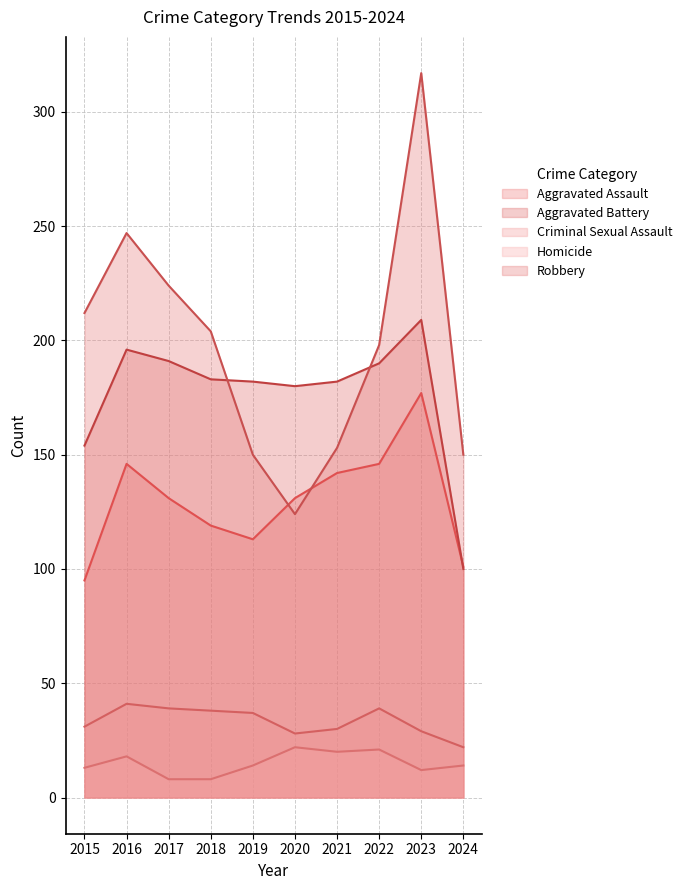

Is the value of Homicide at 2019 greater than the value of Criminal Sexual Assault at 2024?

No